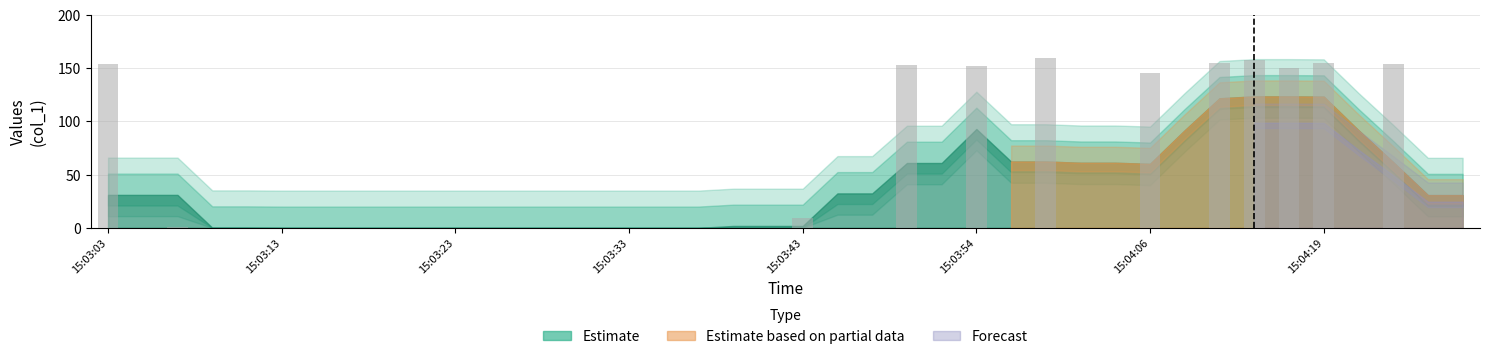

Are the bars horizontal?

No